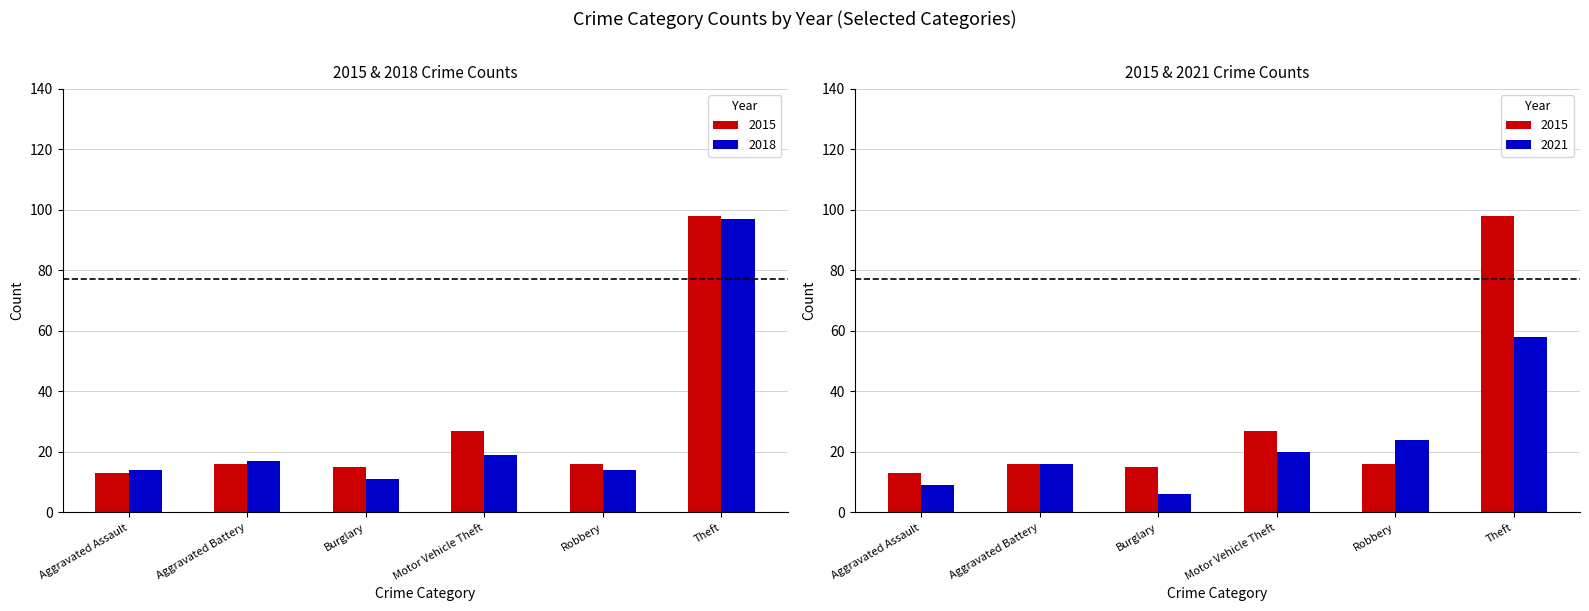

How many data points in 2015 are less than 16?

2